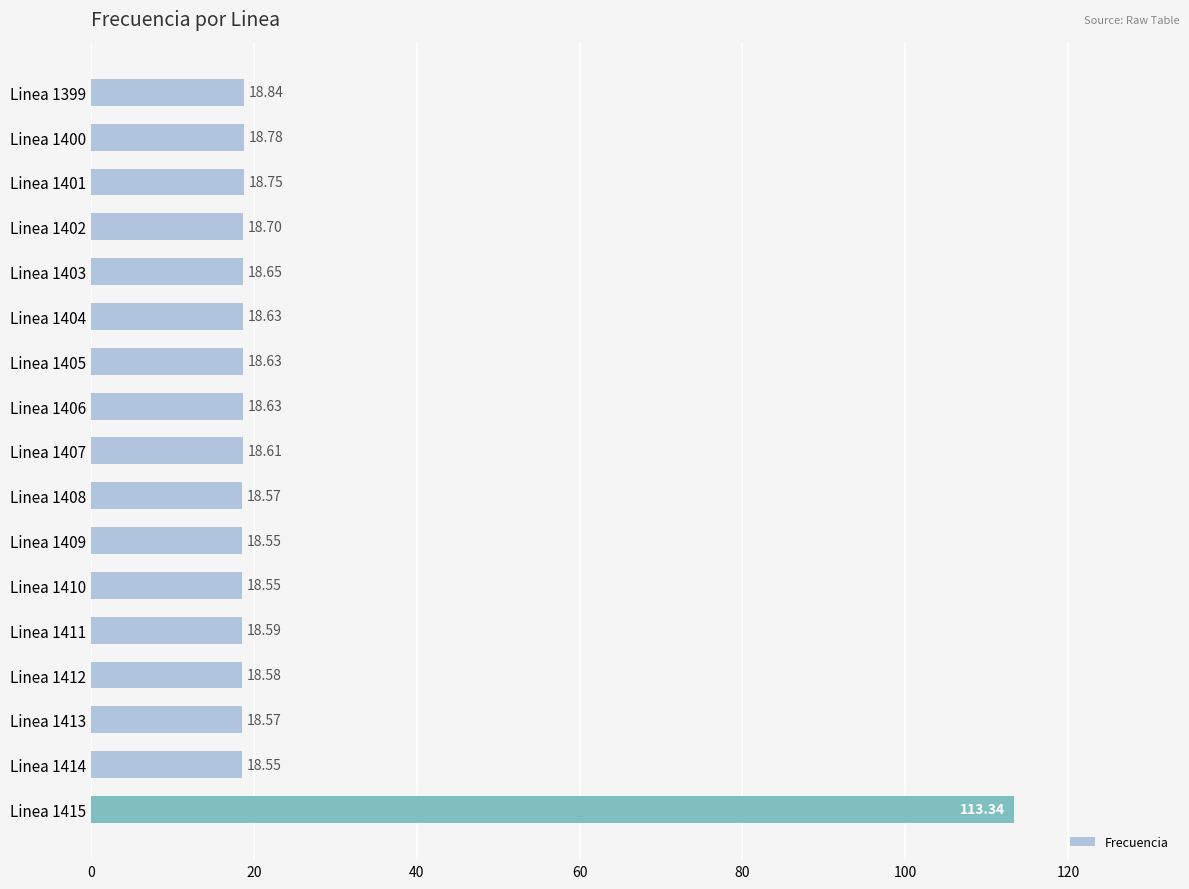

What is the average value?

24.2